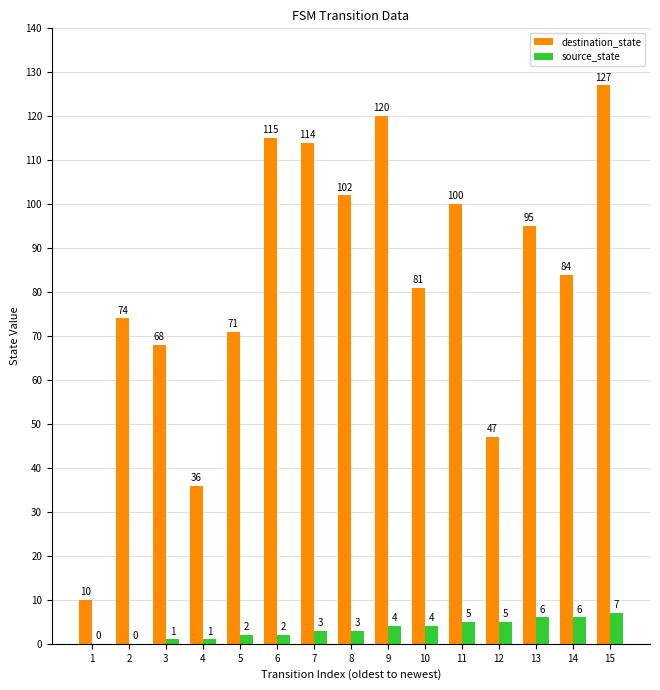

Which series changed the most between 2 and 7?

destination_state